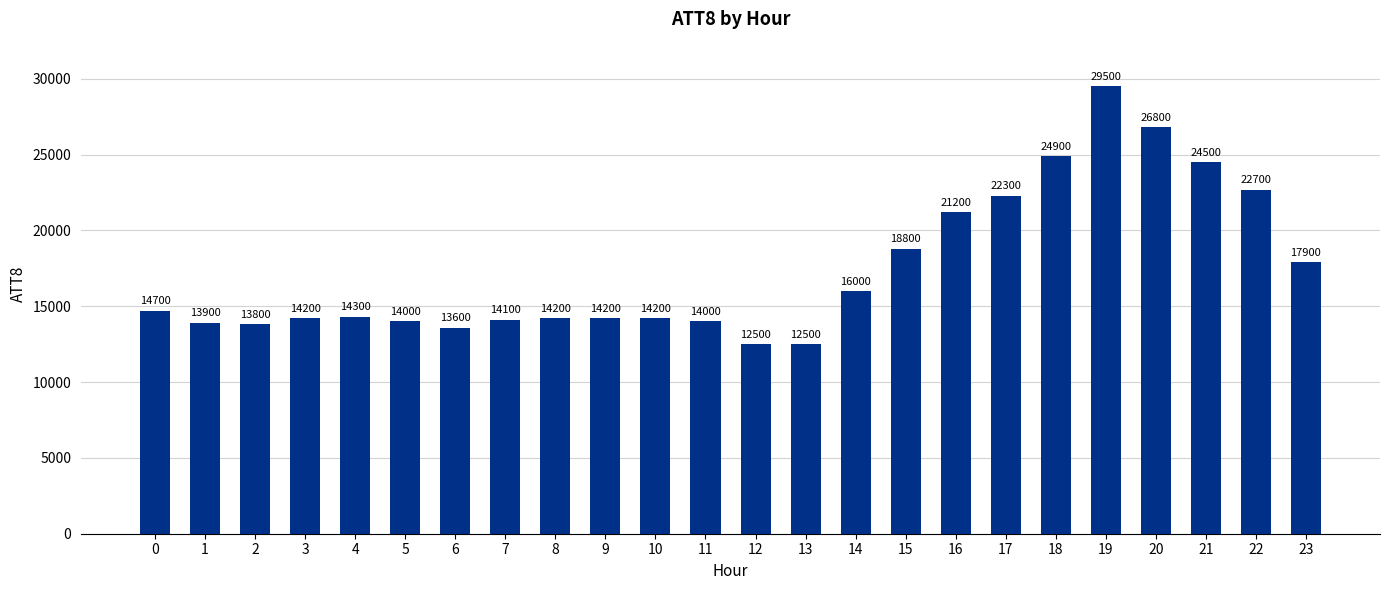

What is the difference between the maximum and minimum values?

17000